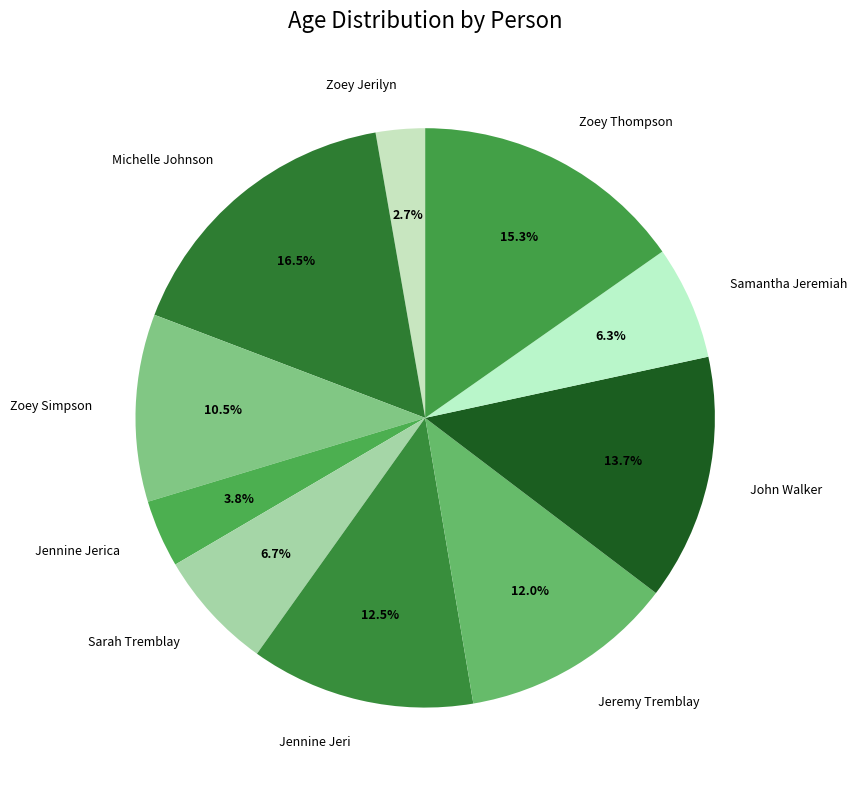

Is the sum of Zoey Thompson and Zoey Jerilyn greater than half?

No